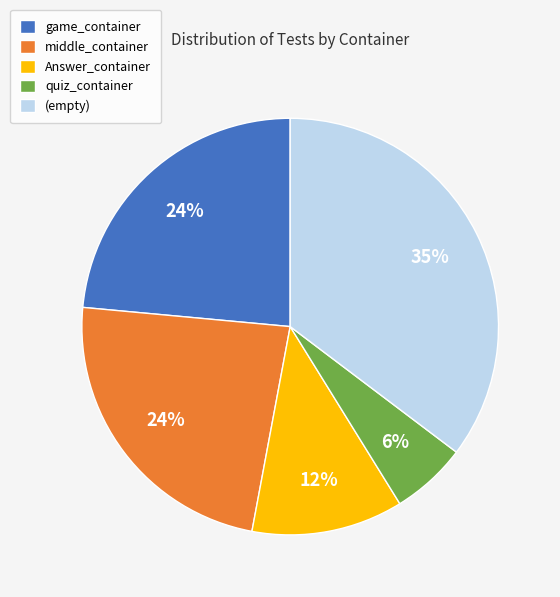

What percentage is the quiz_container slice, to the nearest percent?

6%